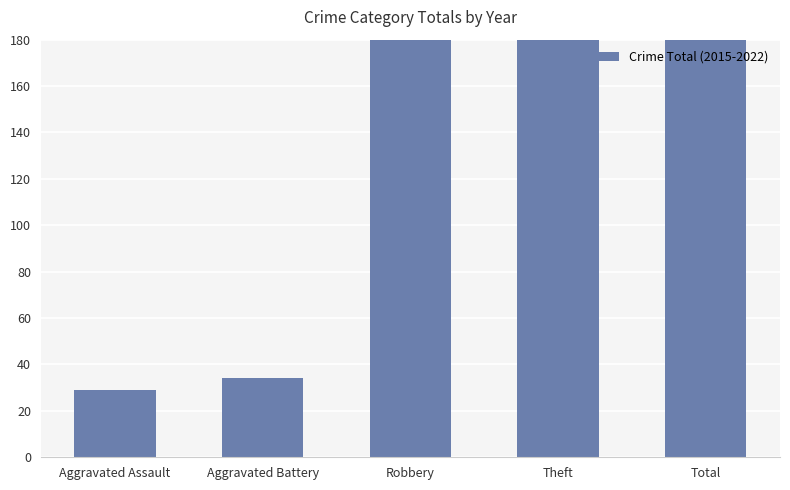

List the labels in order of value, largest first.

Total, Theft, Robbery, Aggravated Battery, Aggravated Assault